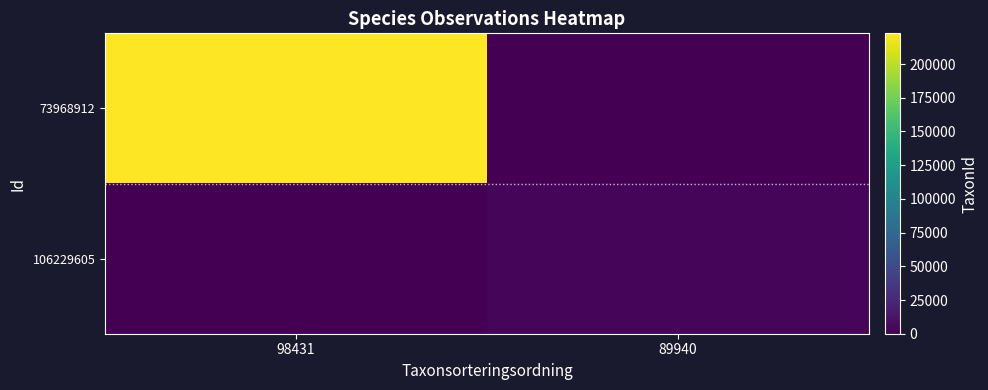

Reading left to right, list all the values displayed in this chart.

73968912: 98431=222771	89940=0
106229605: 98431=0	89940=3884